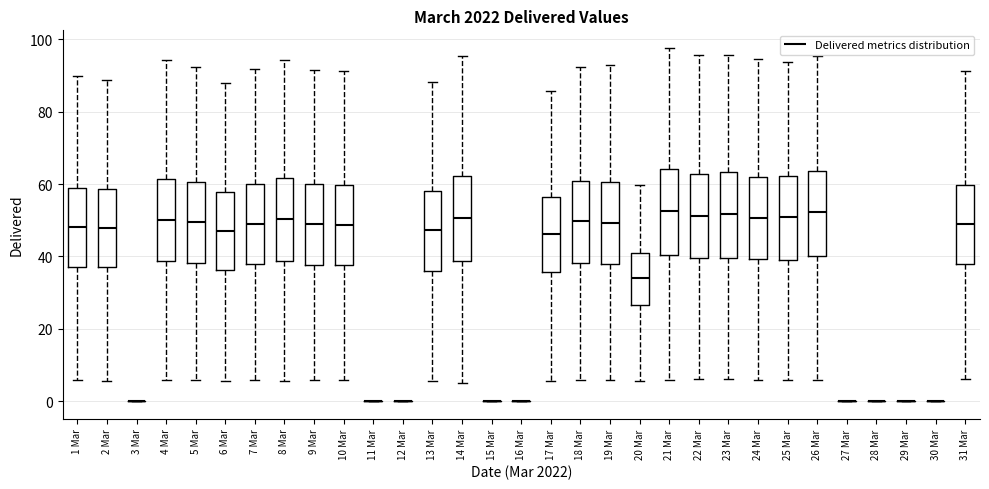

Reading left to right, transcribe this box plot: for each box, give where its median line is, the range the box spans, and where its two whiskers end, as read against the y-axis. The values are not printed on the chart, so give them approximately, as read against the axis.

1 Mar: median 48, box 38 to 58, whiskers 6 to 90
2 Mar: median 48, box 36 to 58, whiskers 6 to 88
3 Mar: box collapsed to a line at 0, whiskers 0 to 0
4 Mar: median 50, box 38 to 62, whiskers 6 to 94
5 Mar: median 50, box 38 to 60, whiskers 6 to 92
6 Mar: median 48, box 36 to 58, whiskers 6 to 88
7 Mar: median 50, box 38 to 60, whiskers 6 to 92
8 Mar: median 50, box 38 to 62, whiskers 6 to 94
9 Mar: median 48, box 38 to 60, whiskers 6 to 92
10 Mar: median 48, box 38 to 60, whiskers 6 to 92
11 Mar: box collapsed to a line at 0, whiskers 0 to 0
12 Mar: box collapsed to a line at 0, whiskers 0 to 0
13 Mar: median 48, box 36 to 58, whiskers 6 to 88
14 Mar: median 50, box 38 to 62, whiskers 6 to 96
15 Mar: box collapsed to a line at 0, whiskers 0 to 0
16 Mar: box collapsed to a line at 0, whiskers 0 to 0
17 Mar: median 46, box 36 to 56, whiskers 6 to 86
18 Mar: median 50, box 38 to 60, whiskers 6 to 92
19 Mar: median 50, box 38 to 60, whiskers 6 to 92
20 Mar: median 34, box 26 to 40, whiskers 6 to 60
21 Mar: median 52, box 40 to 64, whiskers 6 to 98
22 Mar: median 52, box 40 to 62, whiskers 6 to 96
23 Mar: median 52, box 40 to 64, whiskers 6 to 96
24 Mar: median 50, box 40 to 62, whiskers 6 to 94
25 Mar: median 50, box 40 to 62, whiskers 6 to 94
26 Mar: median 52, box 40 to 64, whiskers 6 to 96
27 Mar: box collapsed to a line at 0, whiskers 0 to 0
28 Mar: box collapsed to a line at 0, whiskers 0 to 0
29 Mar: box collapsed to a line at 0, whiskers 0 to 0
30 Mar: box collapsed to a line at 0, whiskers 0 to 0
31 Mar: median 48, box 38 to 60, whiskers 6 to 92